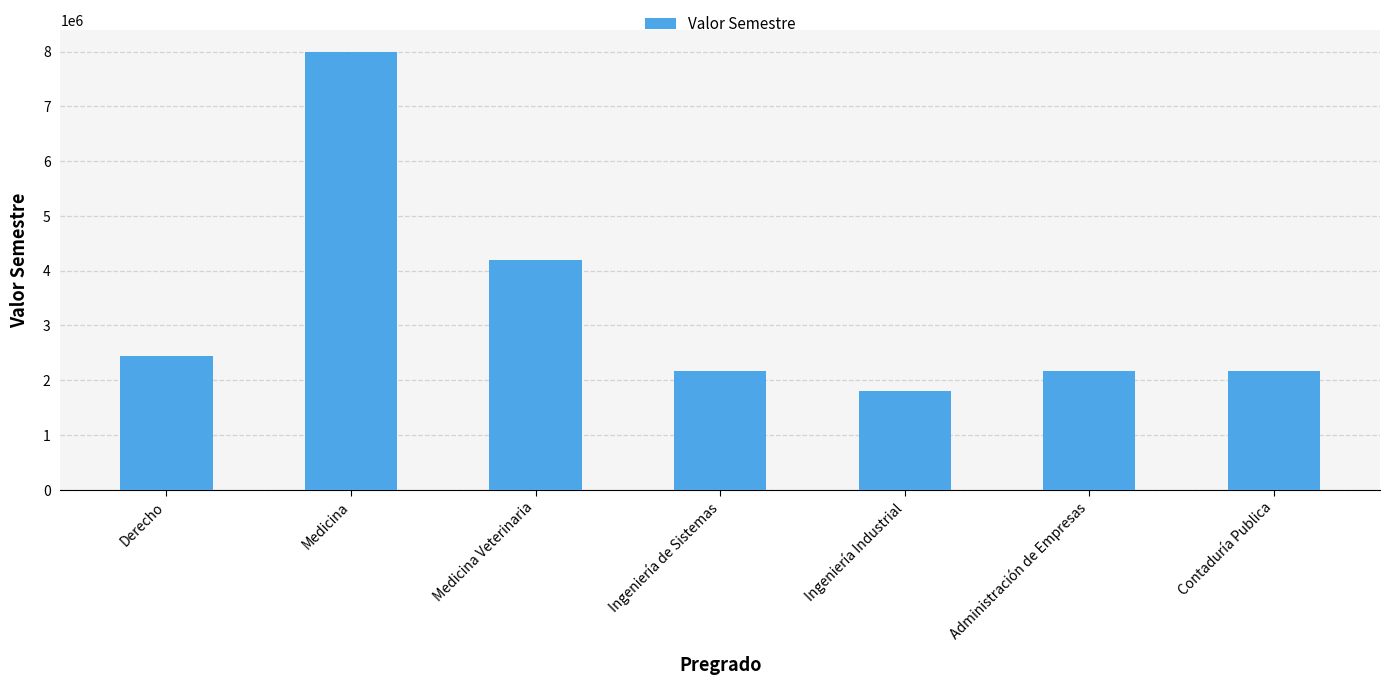

What is the change in value from Derecho to Medicina Veterinaria?

+1750000